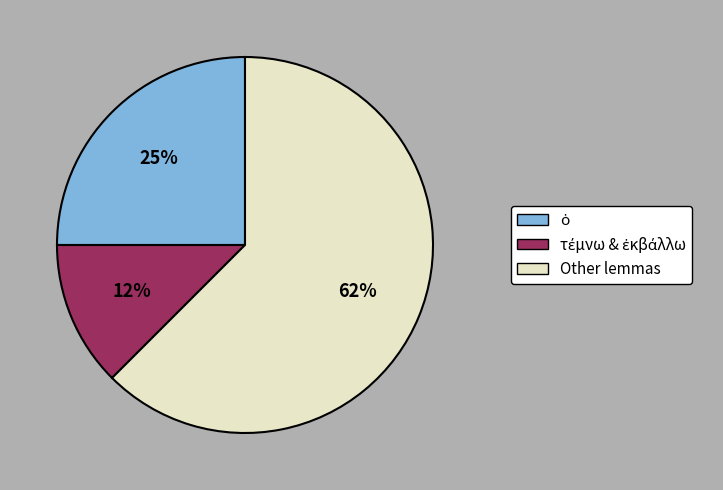

Is there any slice that represents more than half of the pie?

Yes